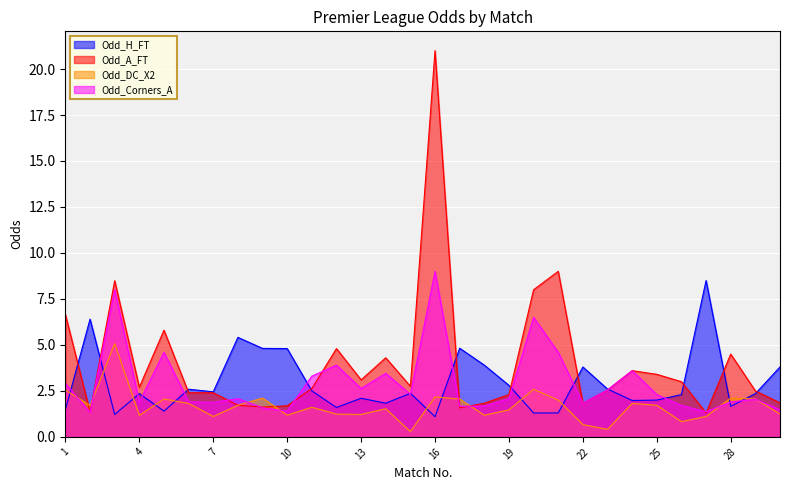

True or false: Odd_DC_X2 and Odd_Corners_A cross at least once.

True